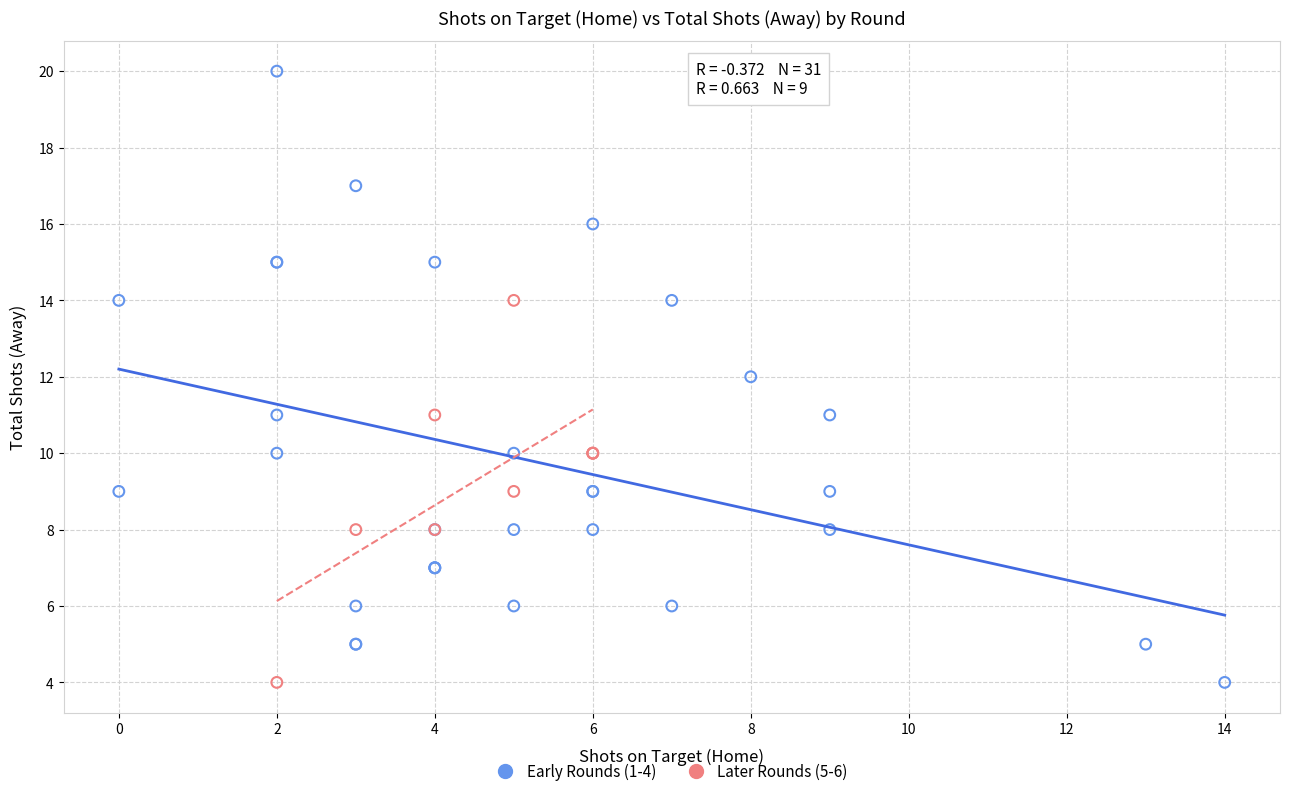

Which series contains the highest Y value?

Early Rounds (1-4)